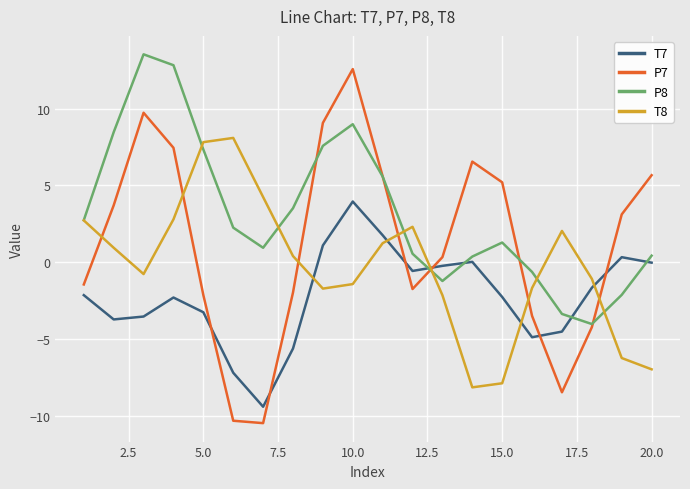

Rank the series by their average value, from highest to lowest.

P8, P7, T8, T7